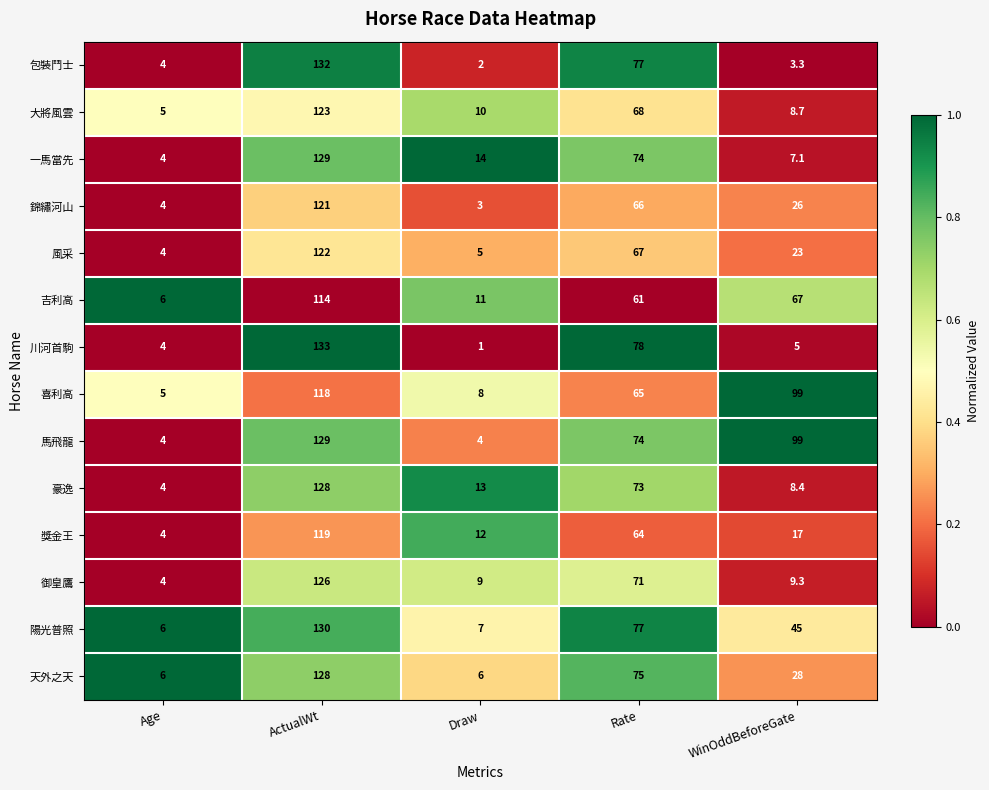

What is the sum of all 豪逸 values?

226.4